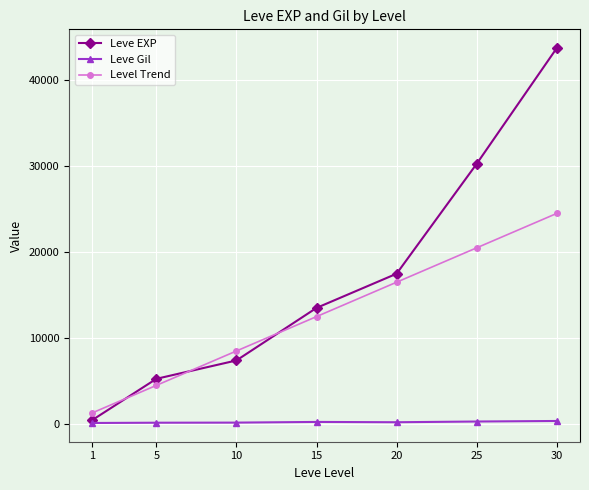

What is the average value of the Leve Gil series?

225.7